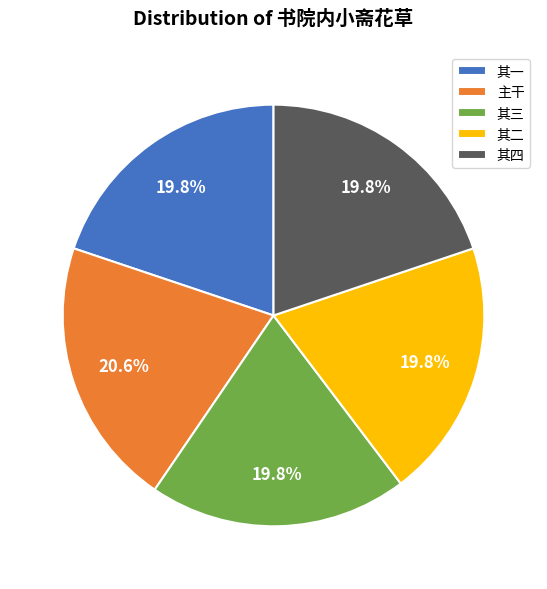

To the nearest percent, what is the difference between the largest and smallest slice percentages?

1%